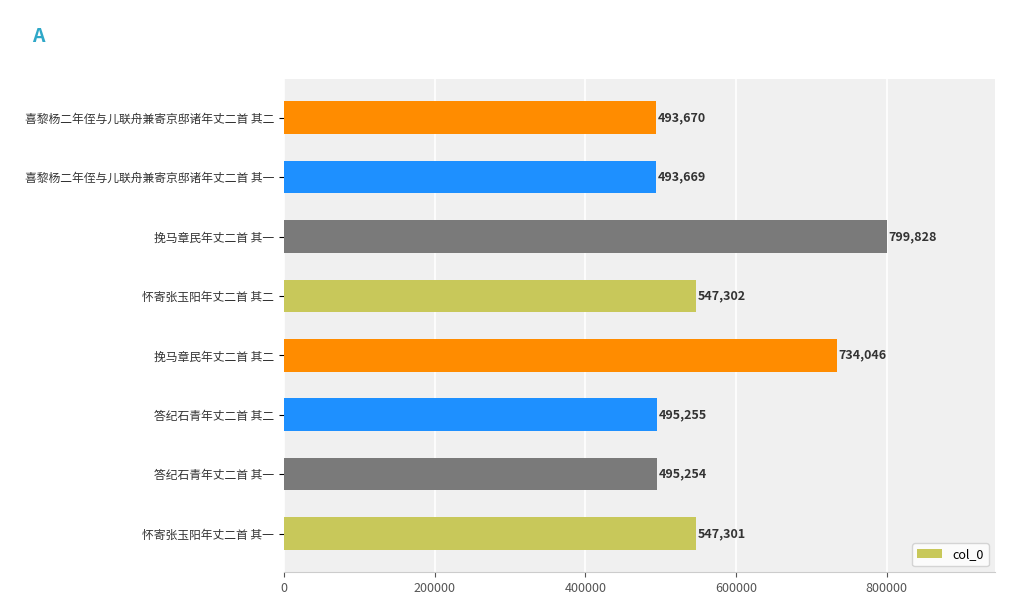

Where is the data nearest to the value 646748?

挽马章民年丈二首 其二